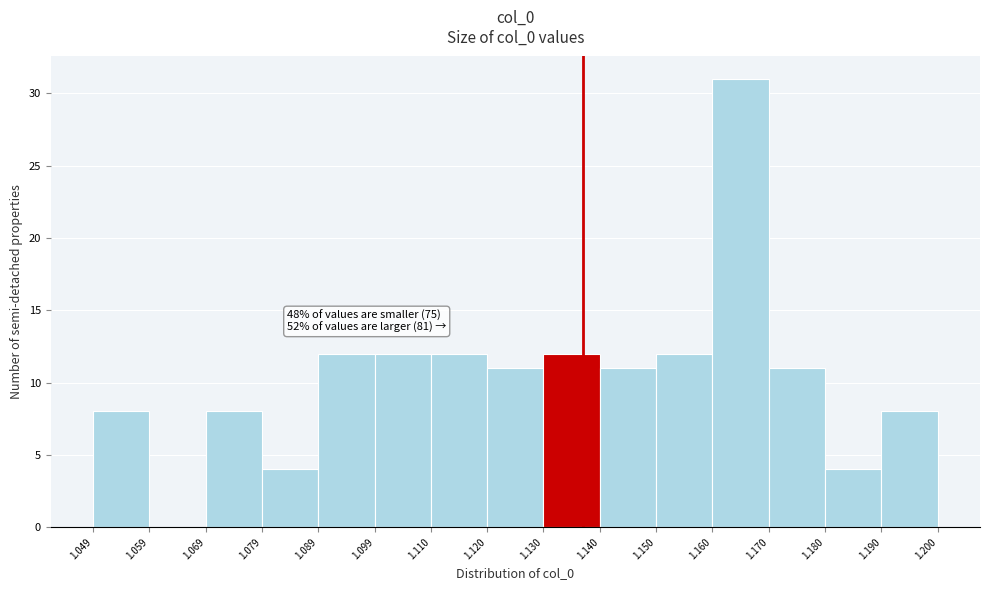

Which range on the x-axis has the tallest bar?

1.160 to 1.170